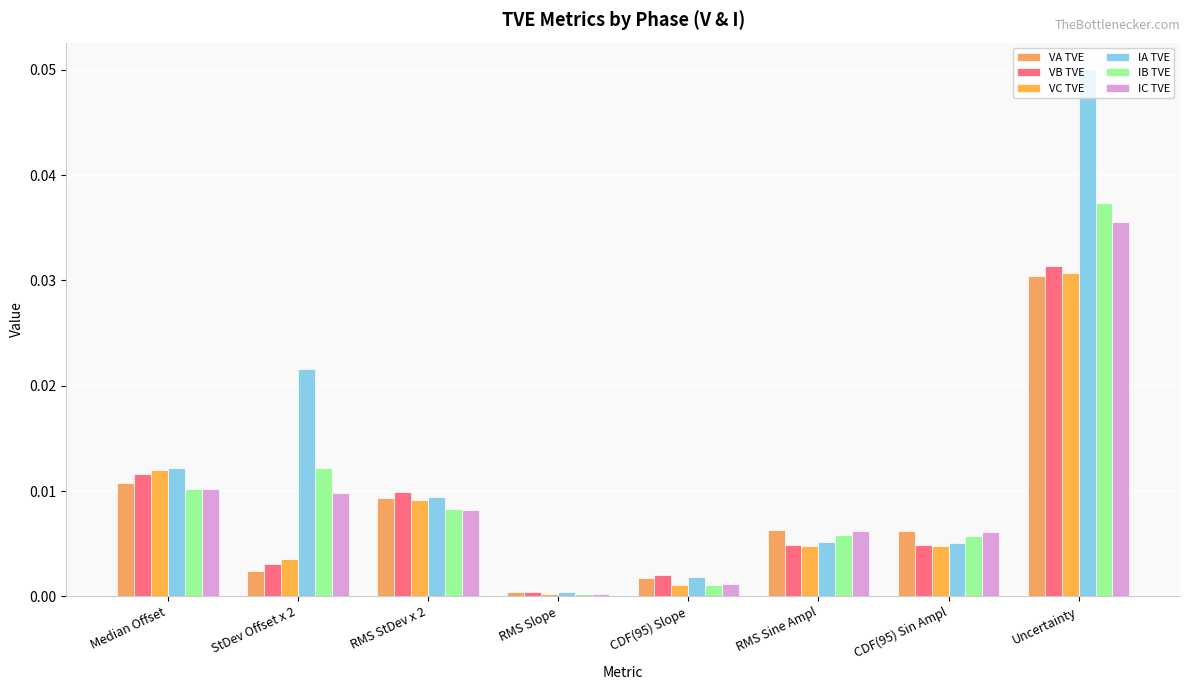

Which has a higher value, RMS Sine Ampl or Uncertainty?

Uncertainty